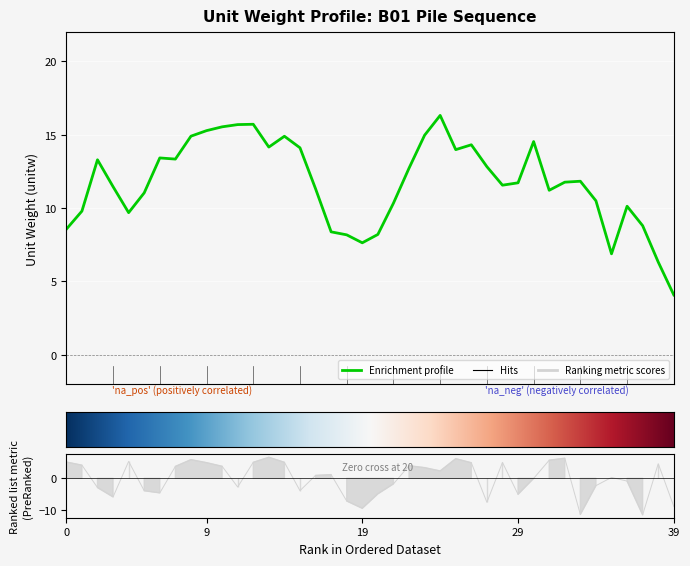

What is the greatest value displayed?

16.3